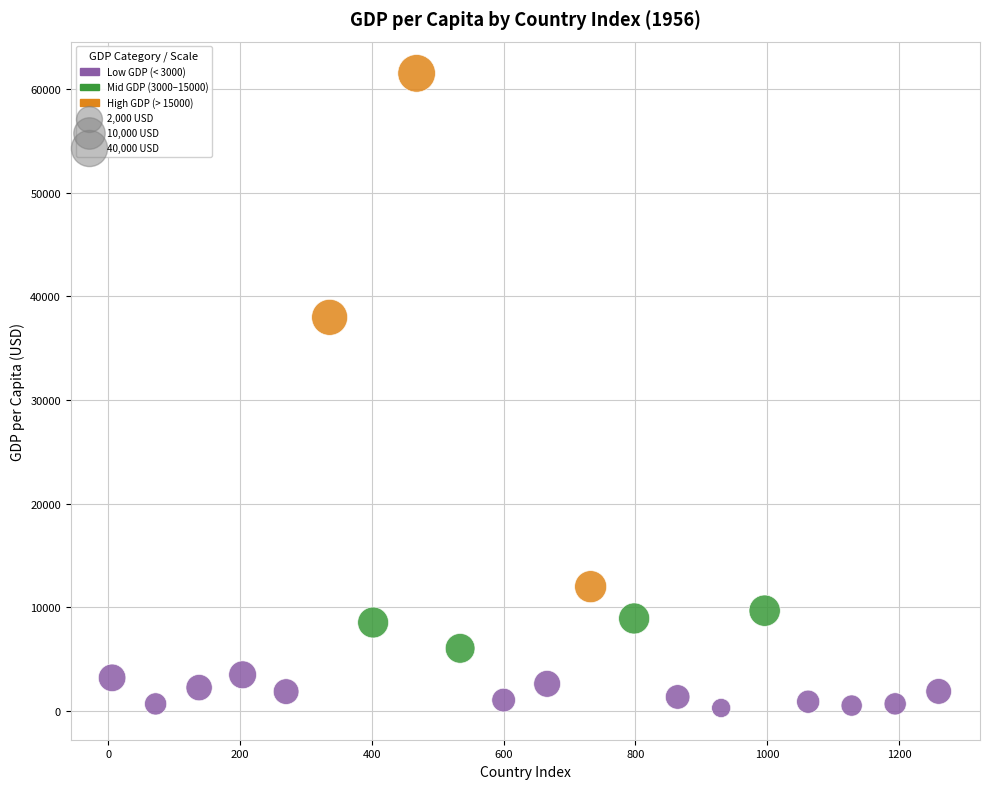

What is the range of X values (max minus min)?

1254.0